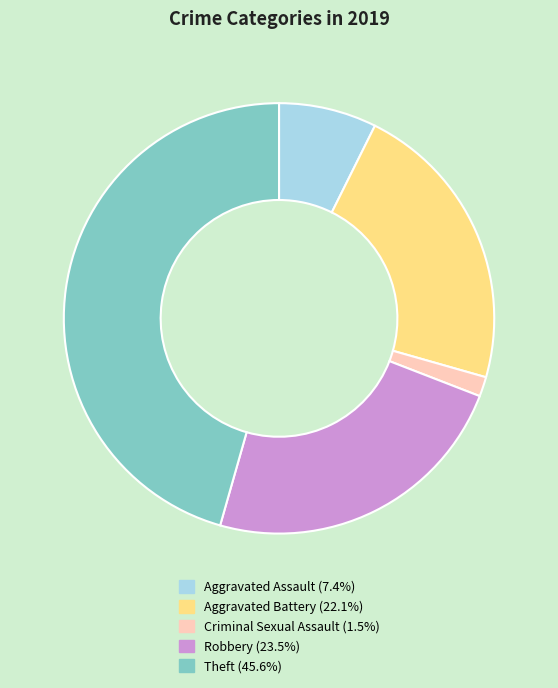

Does any single category account for the majority?

No